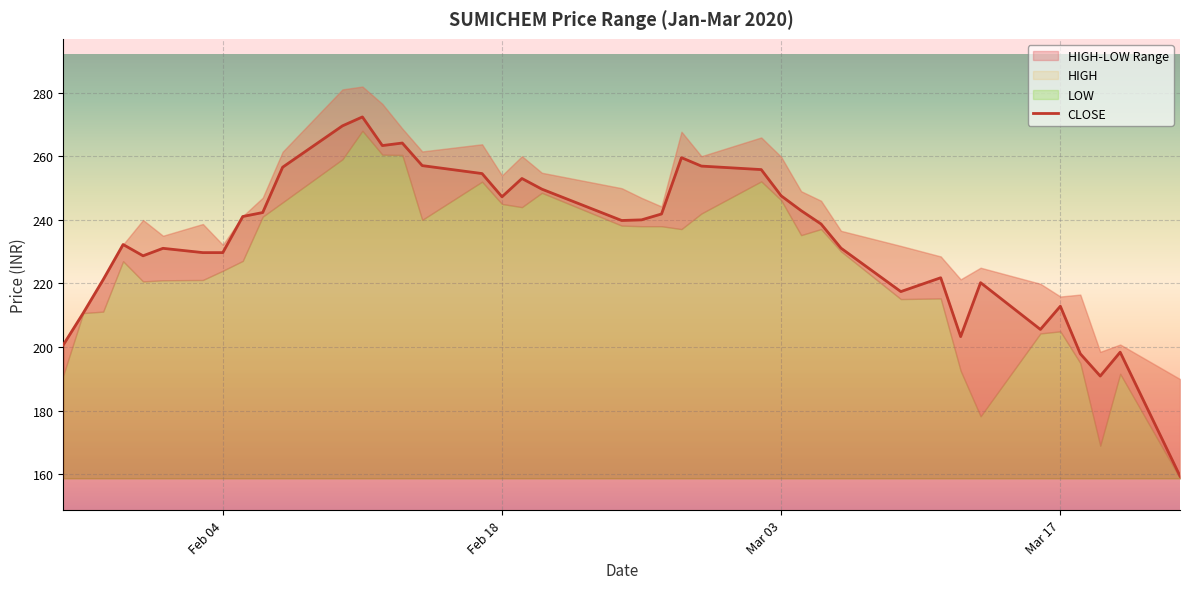

The value of CLOSE at Feb 04 is 229.7. True or false?

True